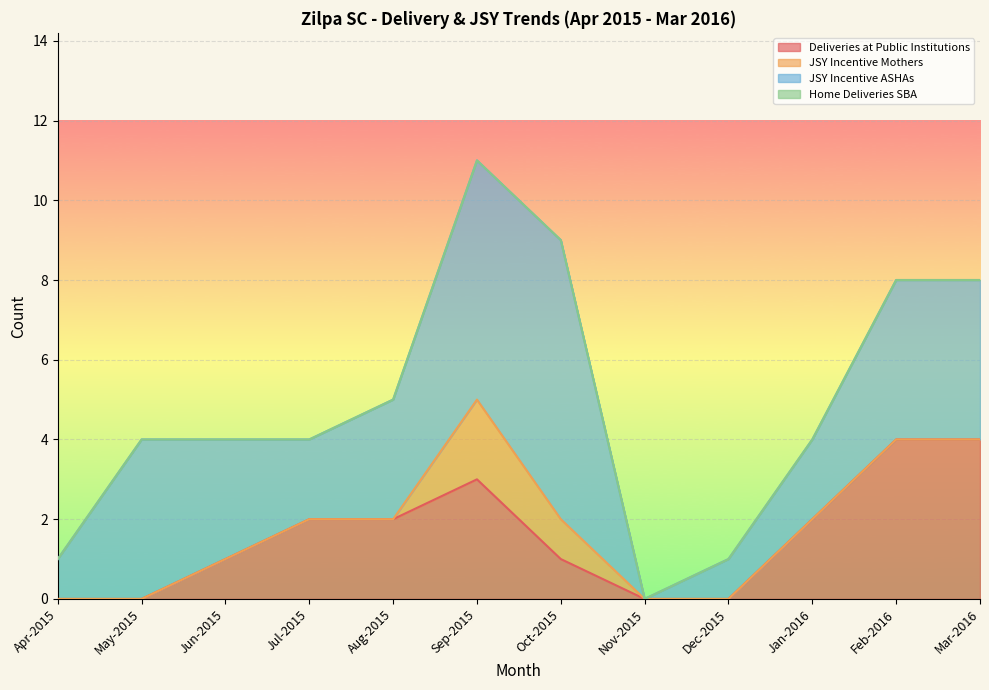

What is the sum of the JSY Incentive Mothers values at Sep-2015 and May-2015?

2